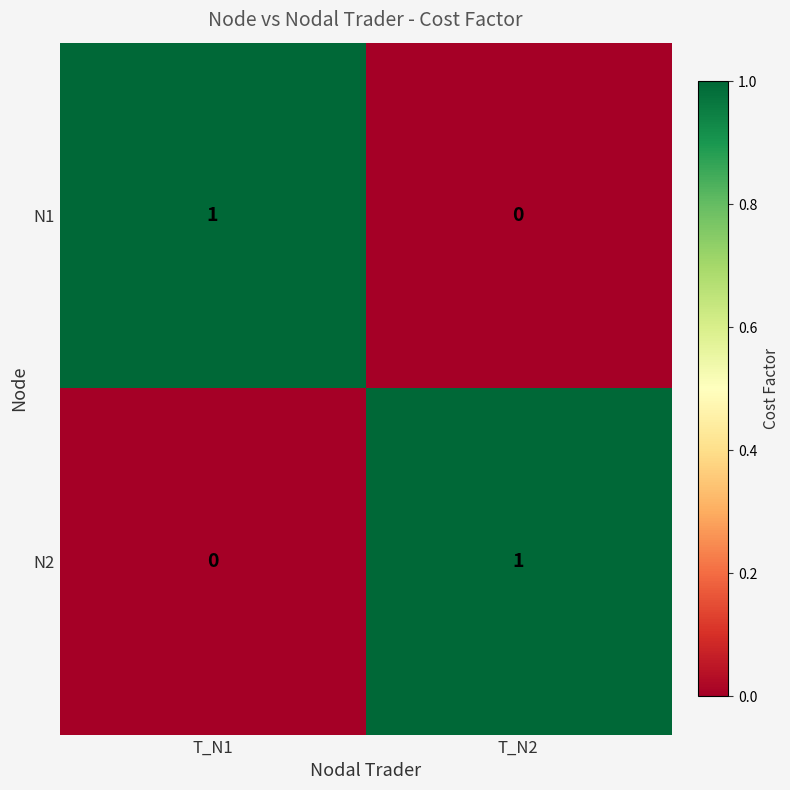

How many data points does each series have?

2